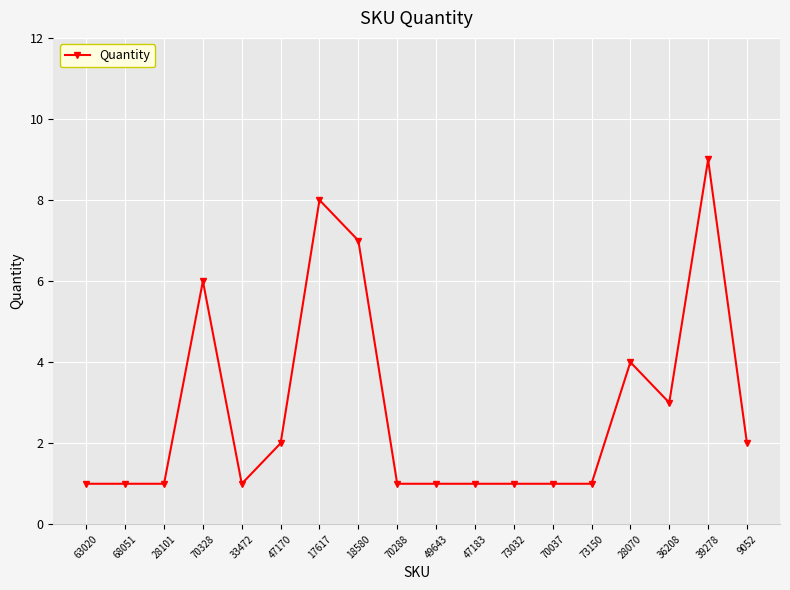

What is the average value?

3